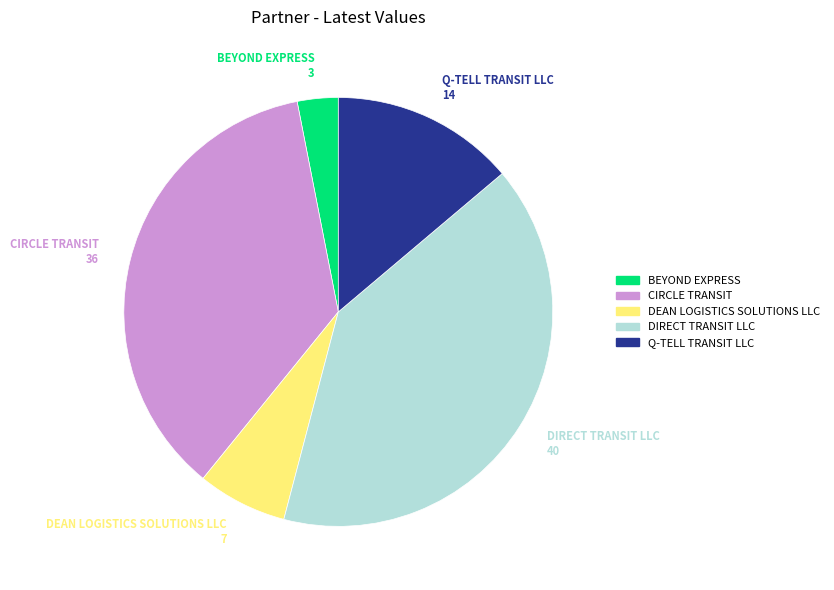

Combined, do BEYOND EXPRESS and DEAN LOGISTICS SOLUTIONS LLC account for over 50%?

No